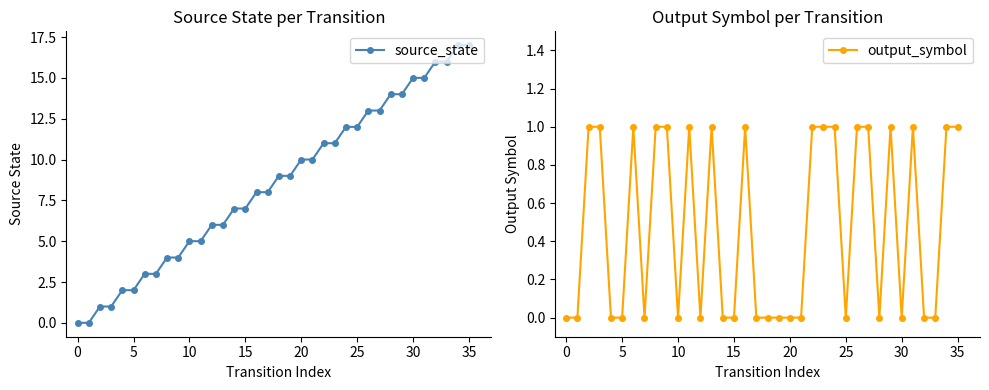

Between 24 and 23, which is larger?

24